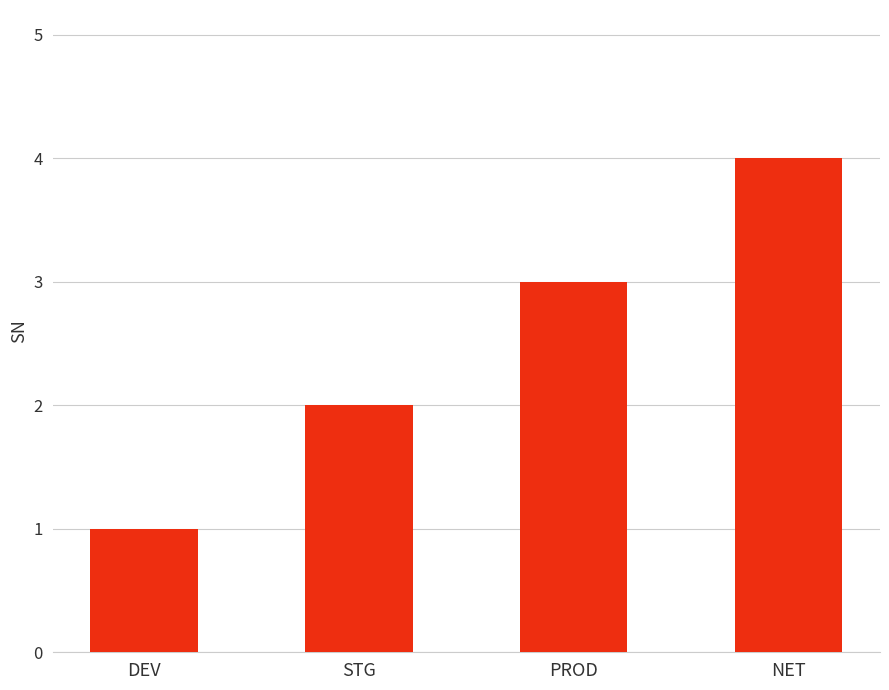

What is the label of the 1st bar from the right?

NET